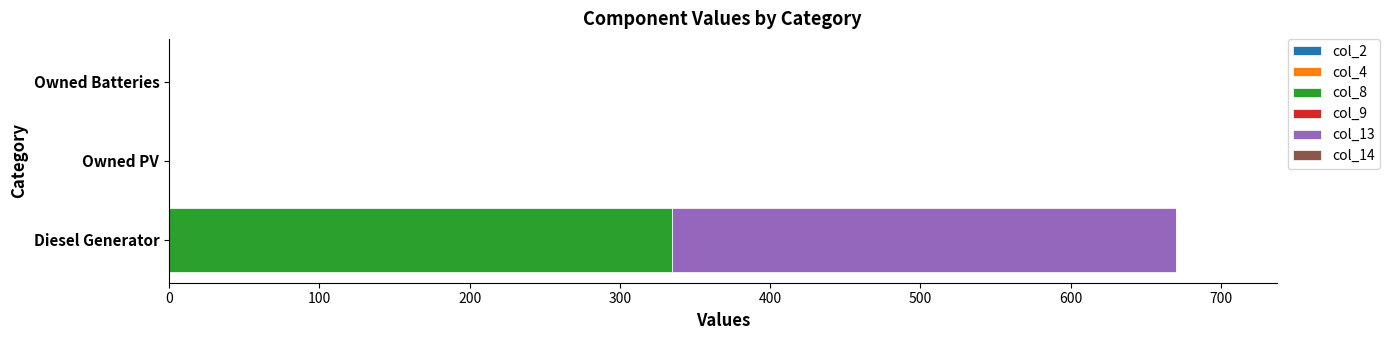

Is it true that col_8 equals 200 at Owned Batteries?

False